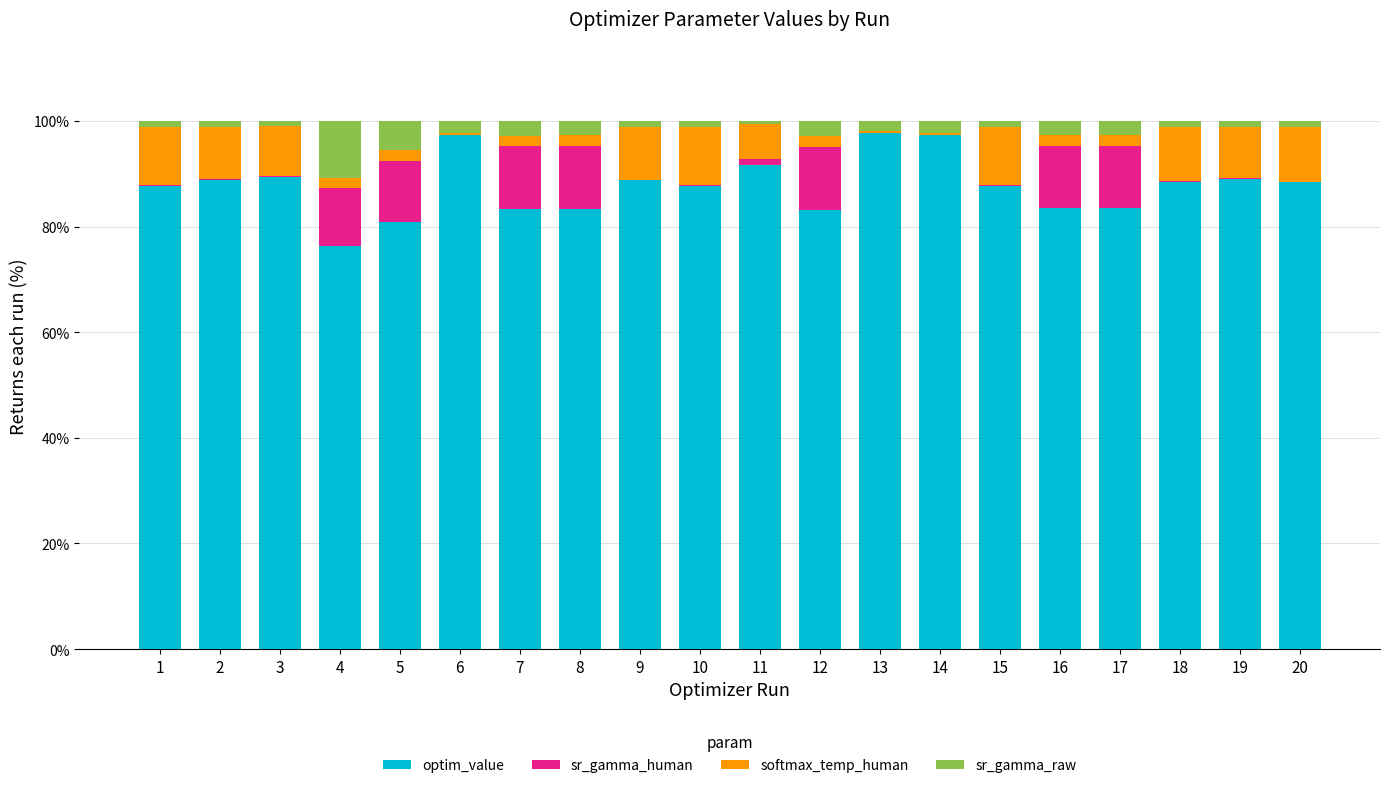

What is the sum of all optim_value values?

1753.8